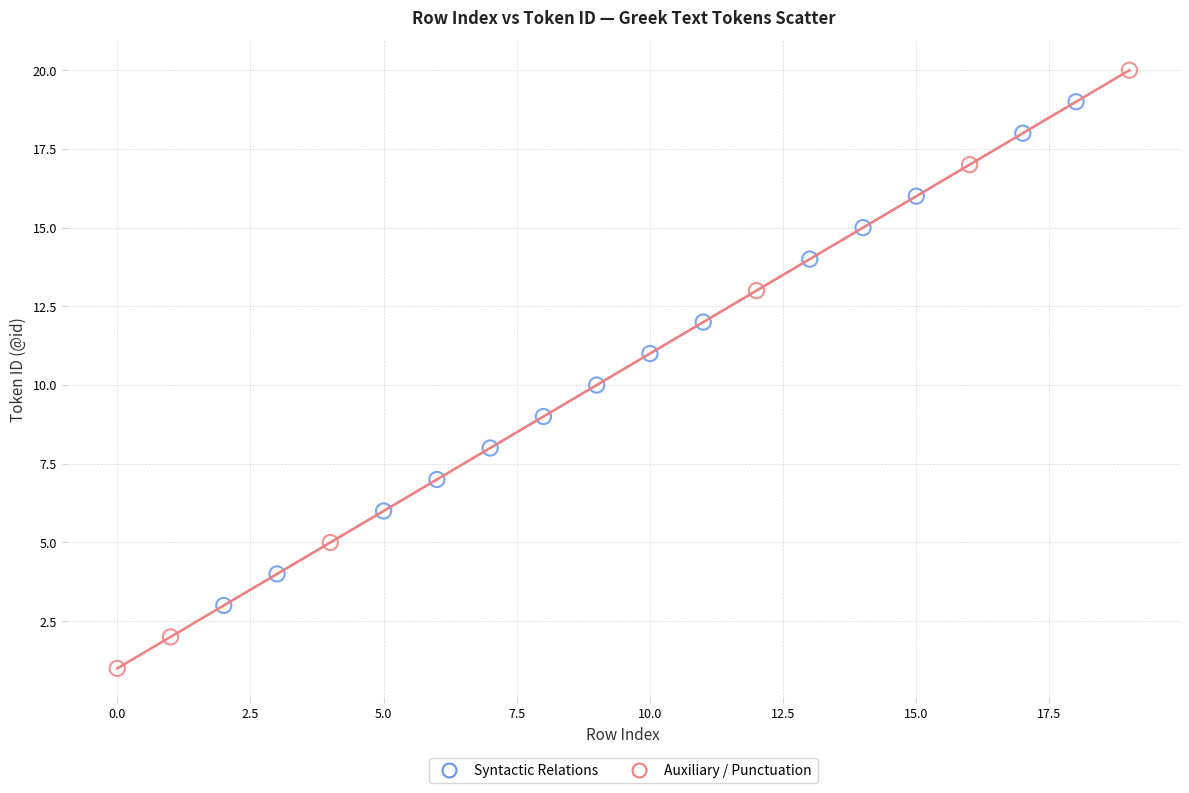

Which series contains the highest Y value?

Auxiliary / Punctuation